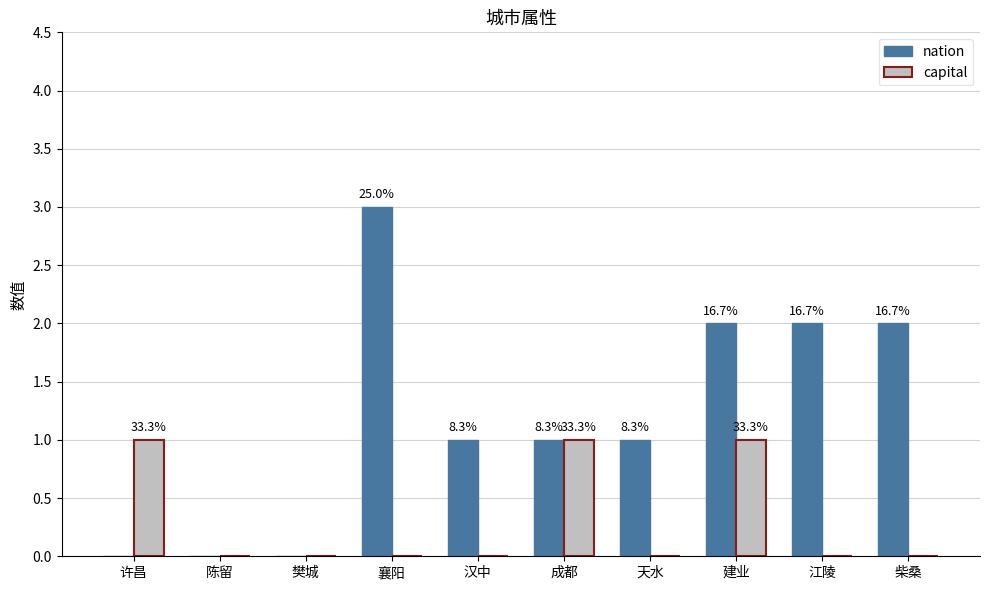

How many capital values are between 0 and 1?

10